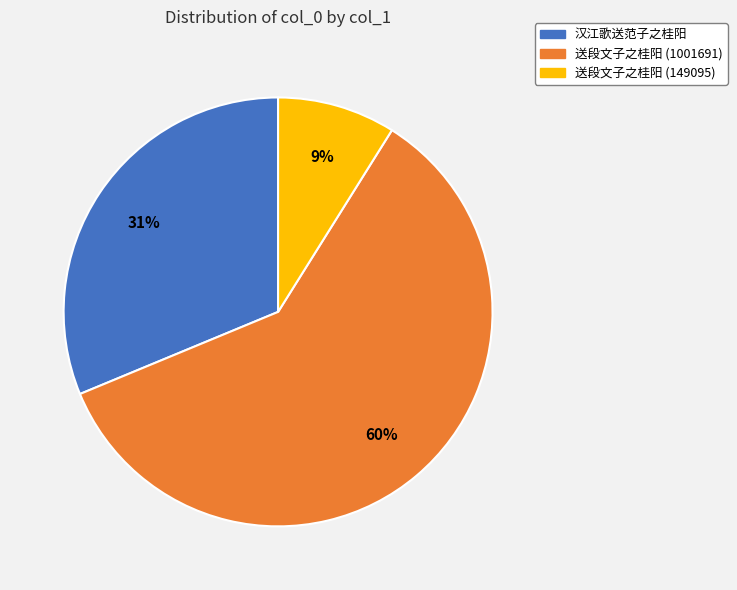

Rank the categories by value from lowest to highest.

送段文子之桂阳 (149095), 汉江歌送范子之桂阳, 送段文子之桂阳 (1001691)